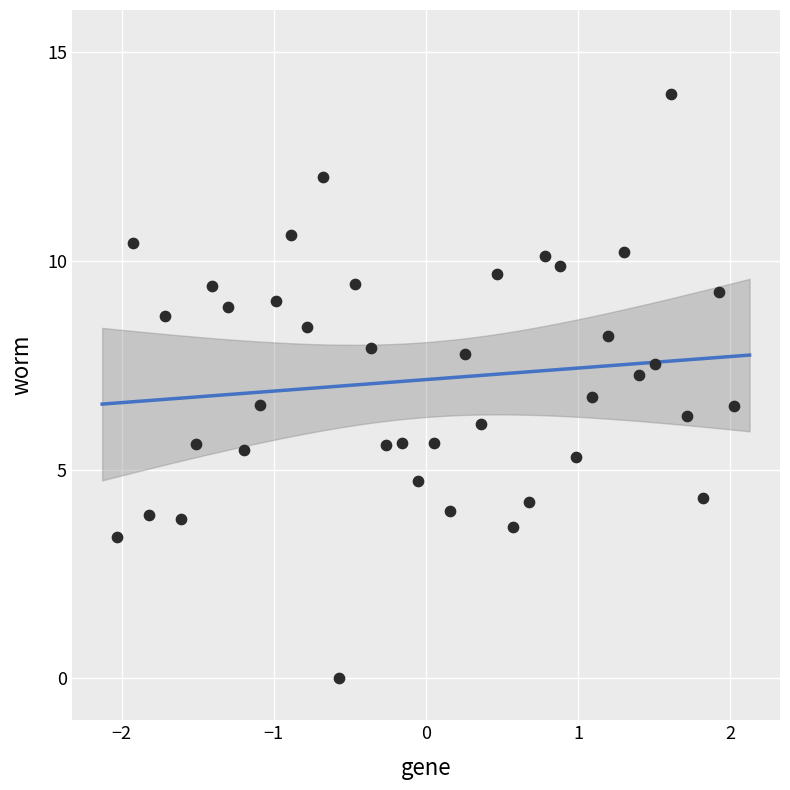

What is the range of Y values (max minus min)?

14.0